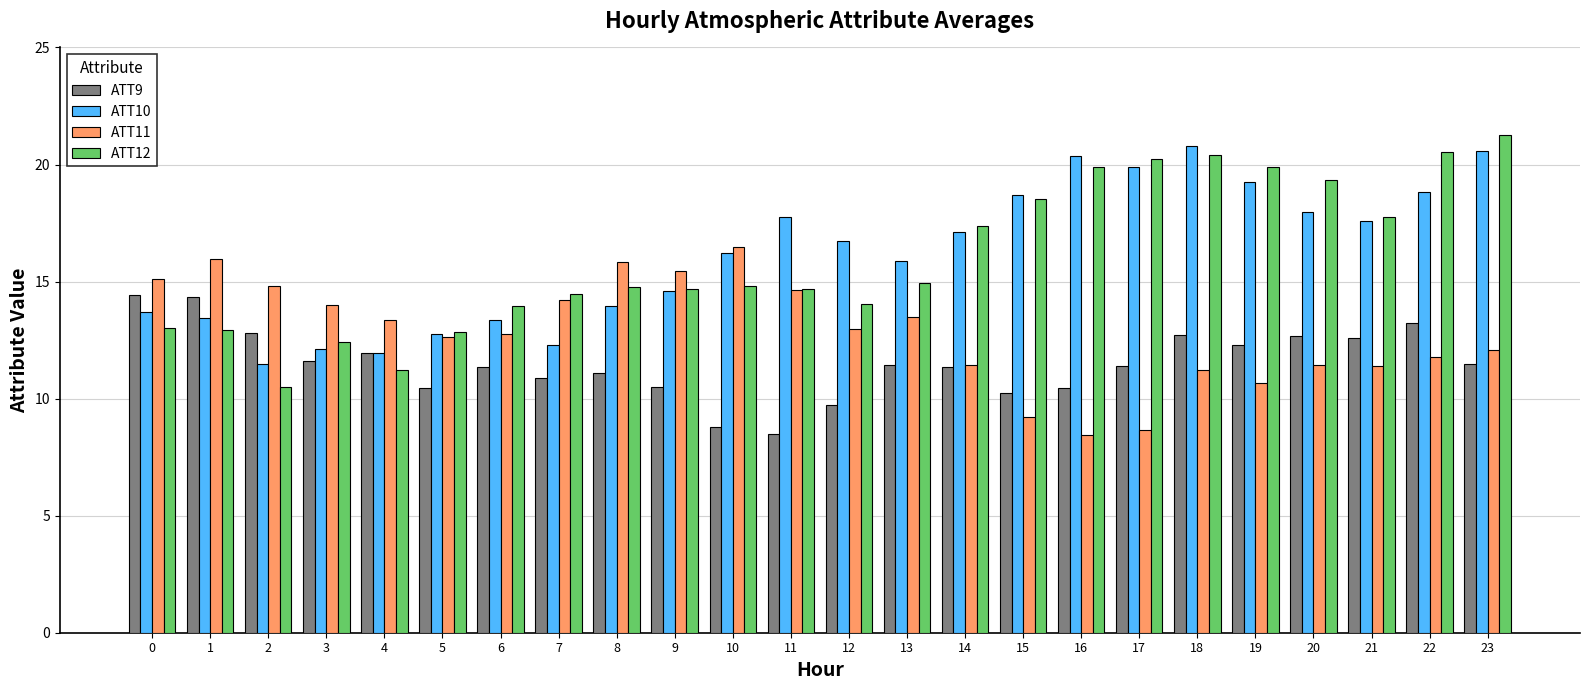

What is the greatest value displayed?

21.2